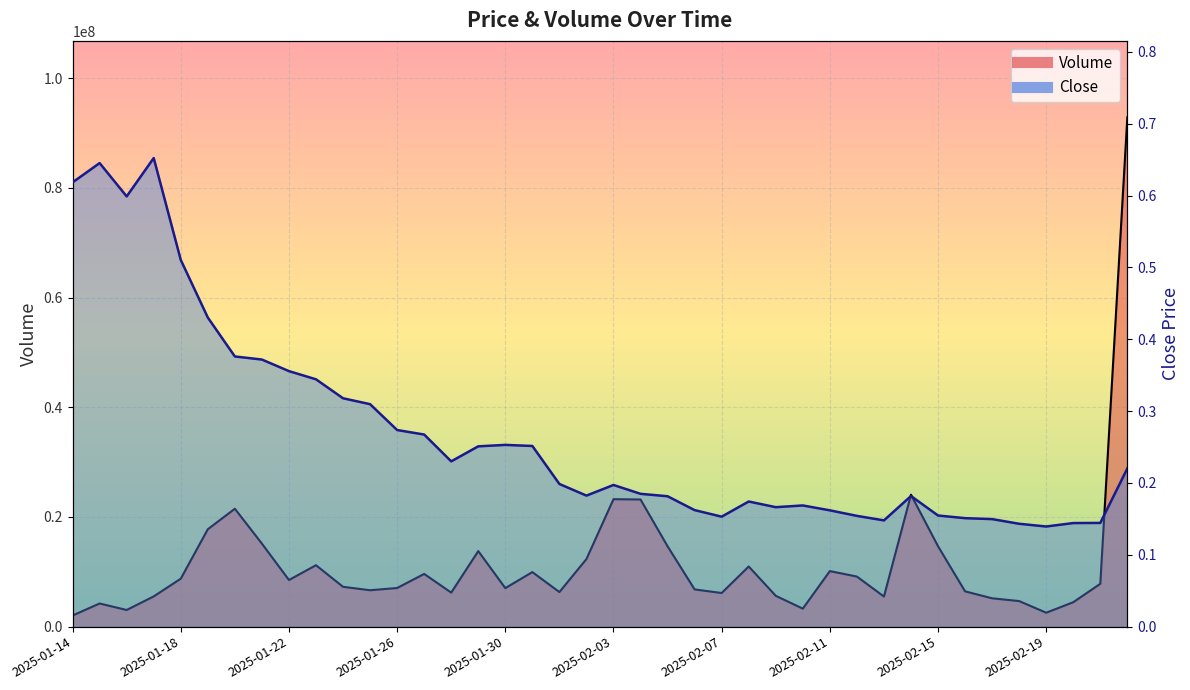

Rank the series by their maximum value, from lowest to highest.

Close, Volume